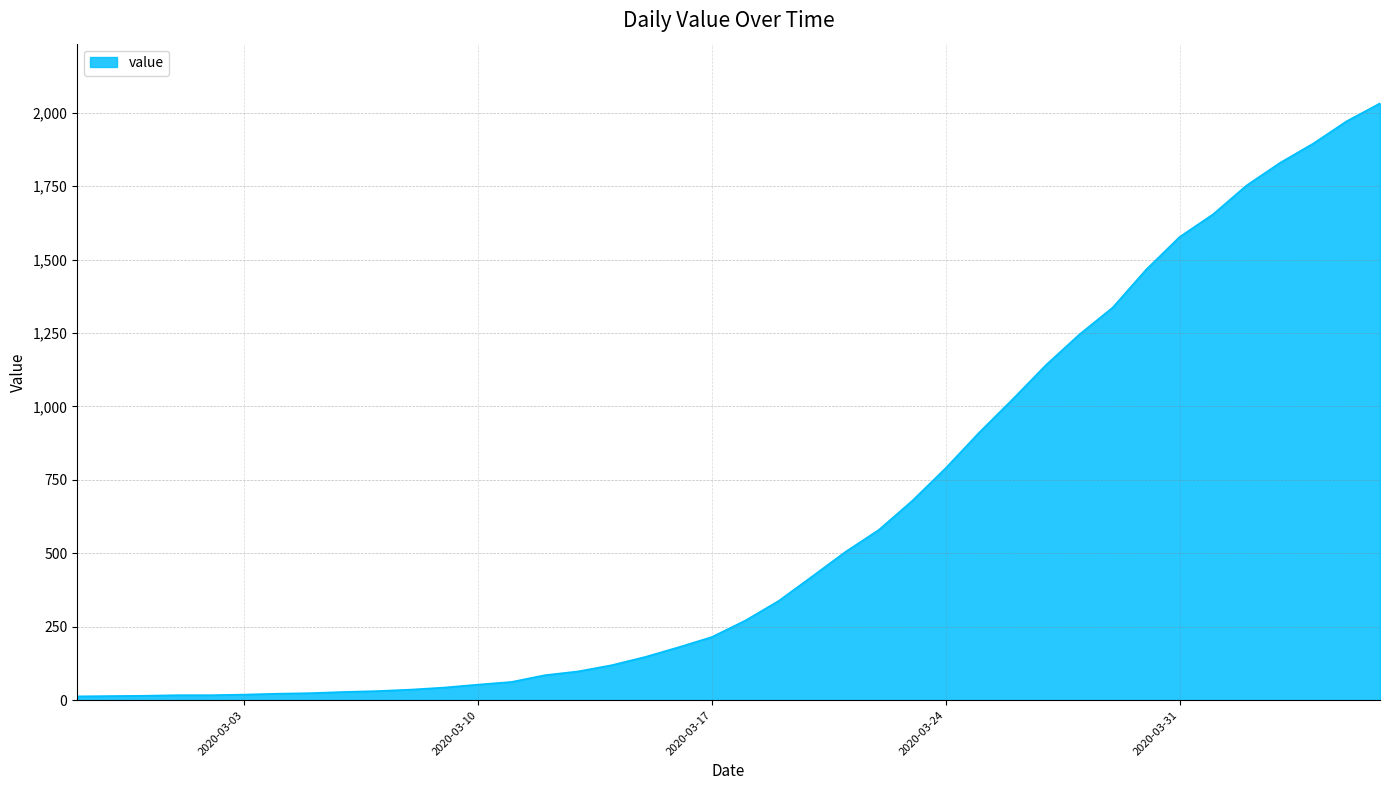

What is the difference between the maximum and minimum values?

2019